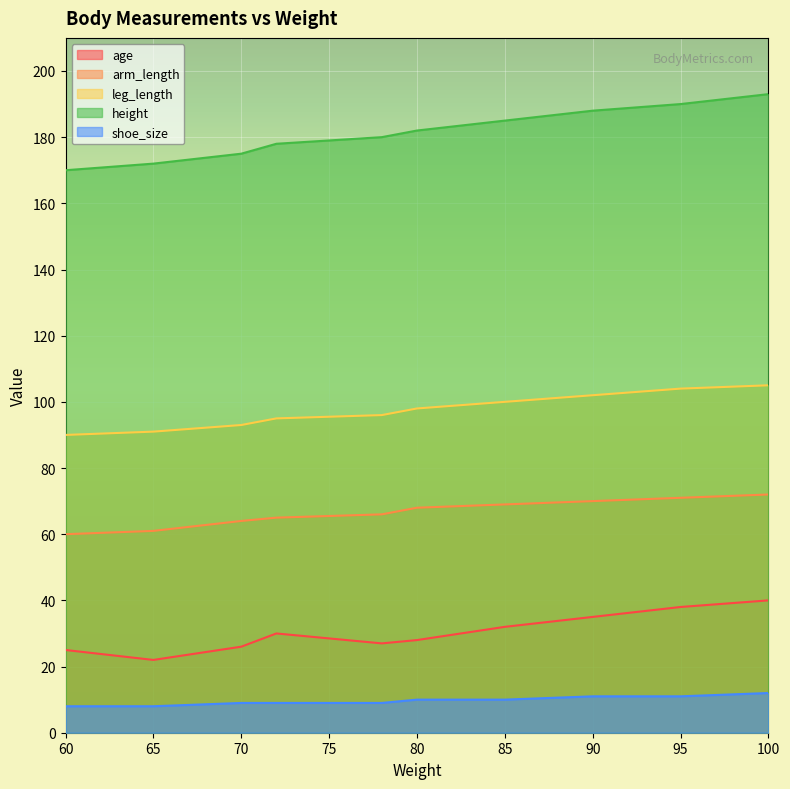

At 72, list the series in order from largest to smallest.

height, leg_length, arm_length, age, shoe_size